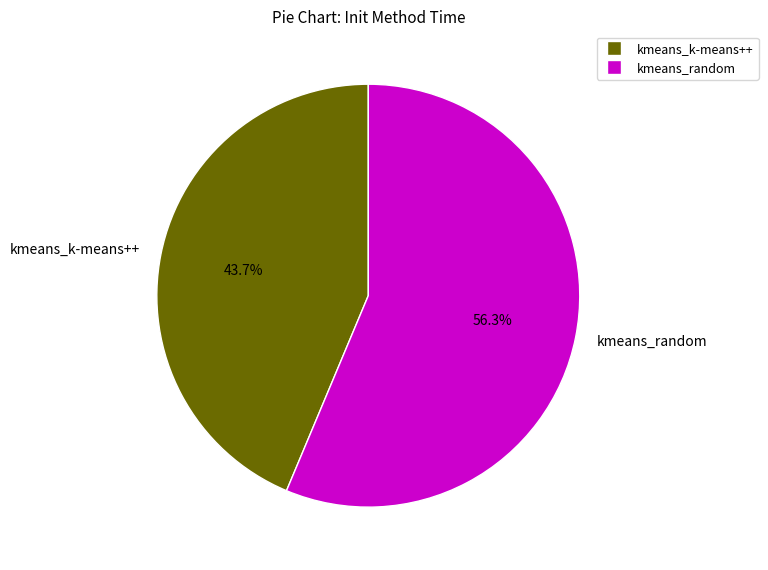

Which category has the smallest portion of the pie?

kmeans_k-means++